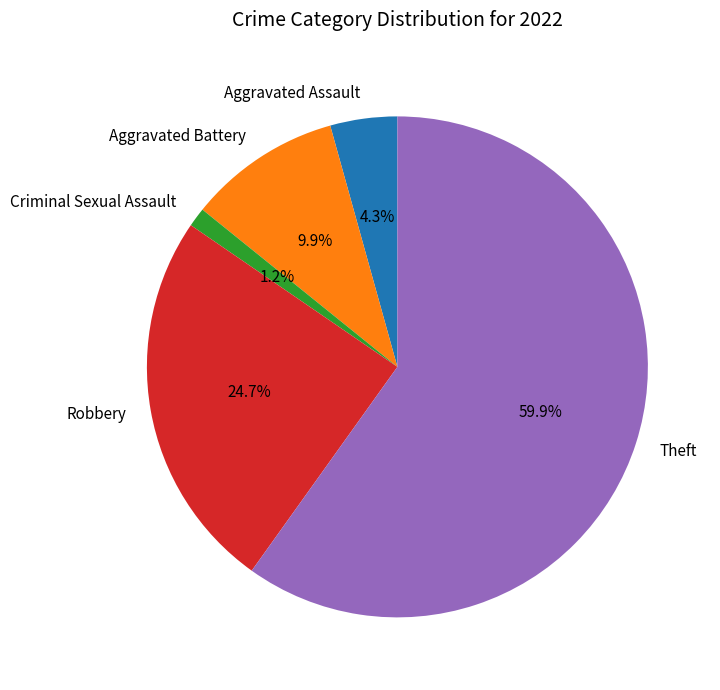

To the nearest percent, what is the difference between the Robbery and Aggravated Battery slice percentages?

15%